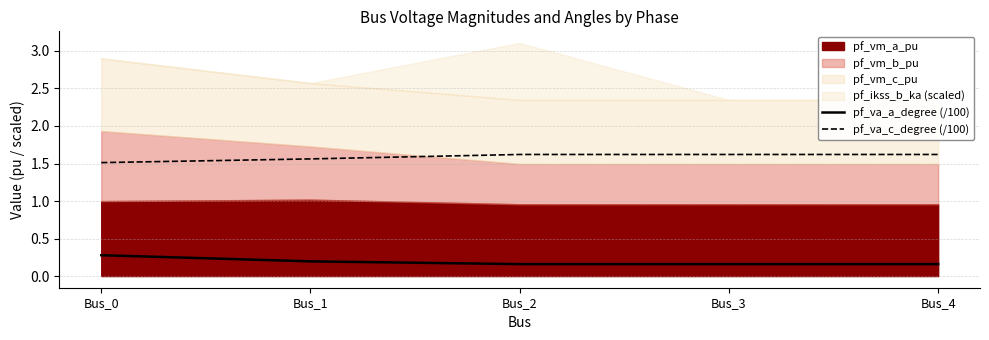

How many categories are shown in the chart?

5